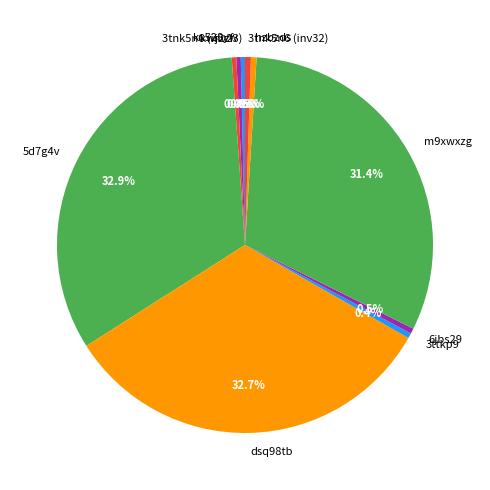

Does 3tnk5n6 (inv23) account for over 50% of the chart?

No